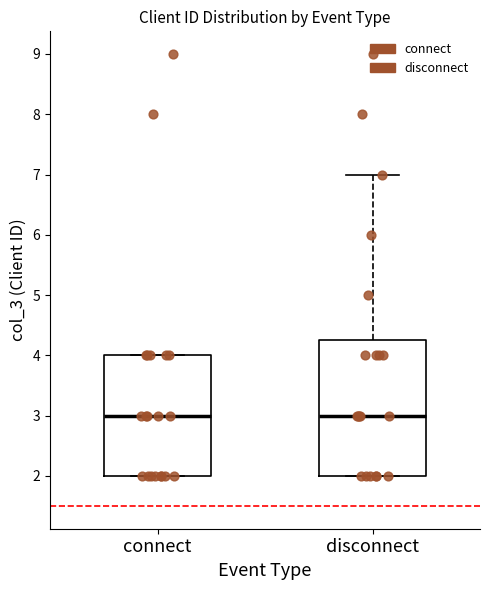

Reading left to right, transcribe this box plot: for each box, give where its median line is, the range the box spans, and where its two whiskers end, as read against the y-axis. The values are not printed on the chart, so give them approximately, as read against the axis.

connect: median 3.0, box 2.0 to 4.0, whiskers 2.0 to 4.0
disconnect: median 3.0, box 2.0 to 4.3, whiskers 2.0 to 7.0